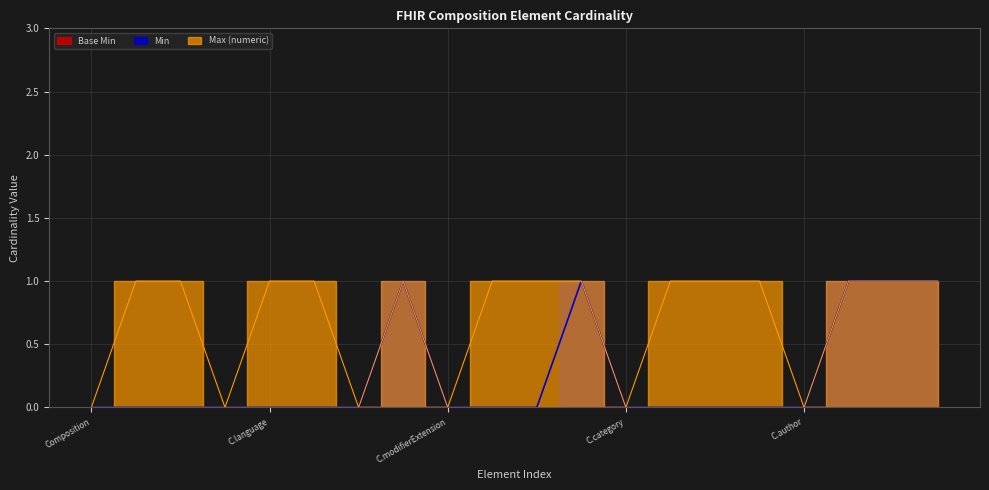

How many lines are shown in the chart?

2